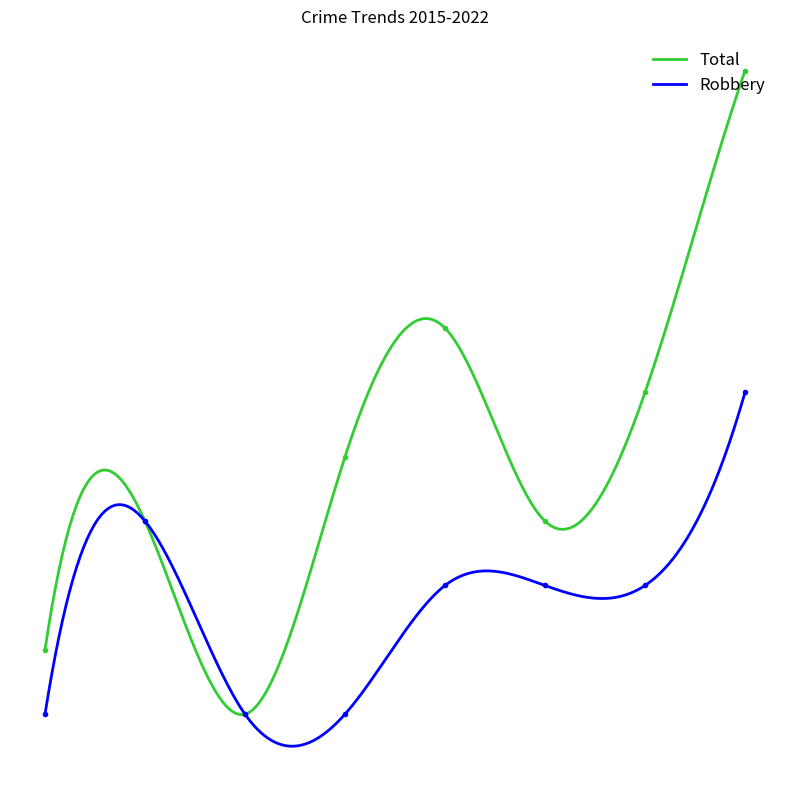

What is the sum of the Total values at 2018 and 2022?

18